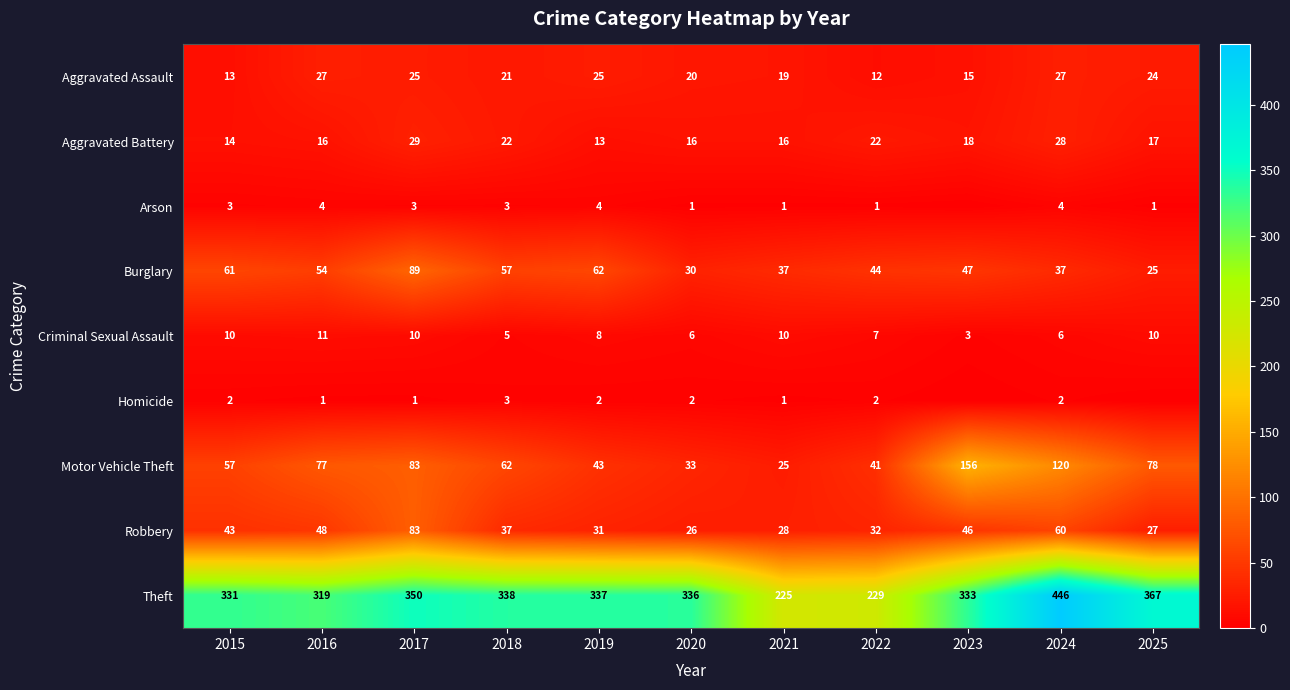

What is the highest value of the Criminal Sexual Assault series?

11